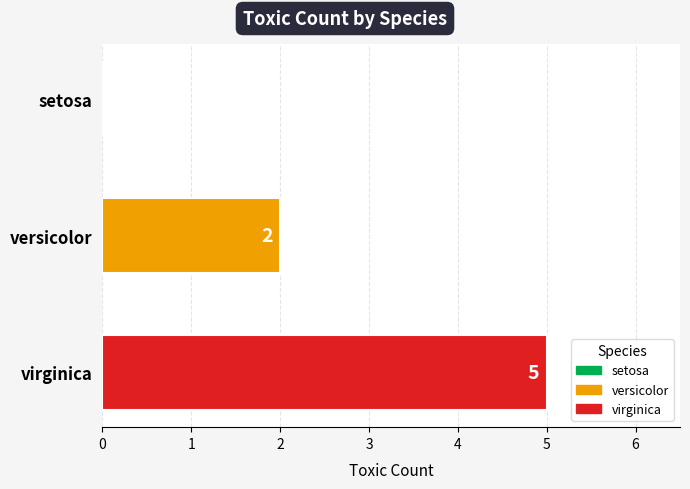

Reading bottom to top, what are all the values shown in this chart?

virginica=5	versicolor=2	setosa=0